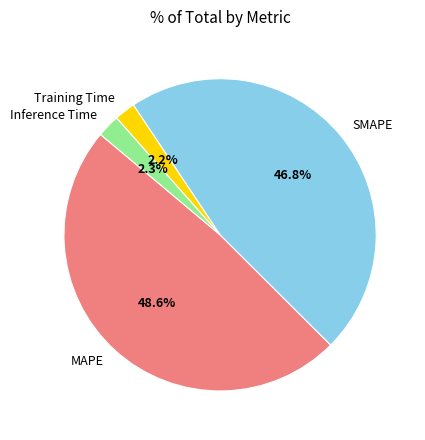

What portion of the pie excludes MAPE?

51.4%